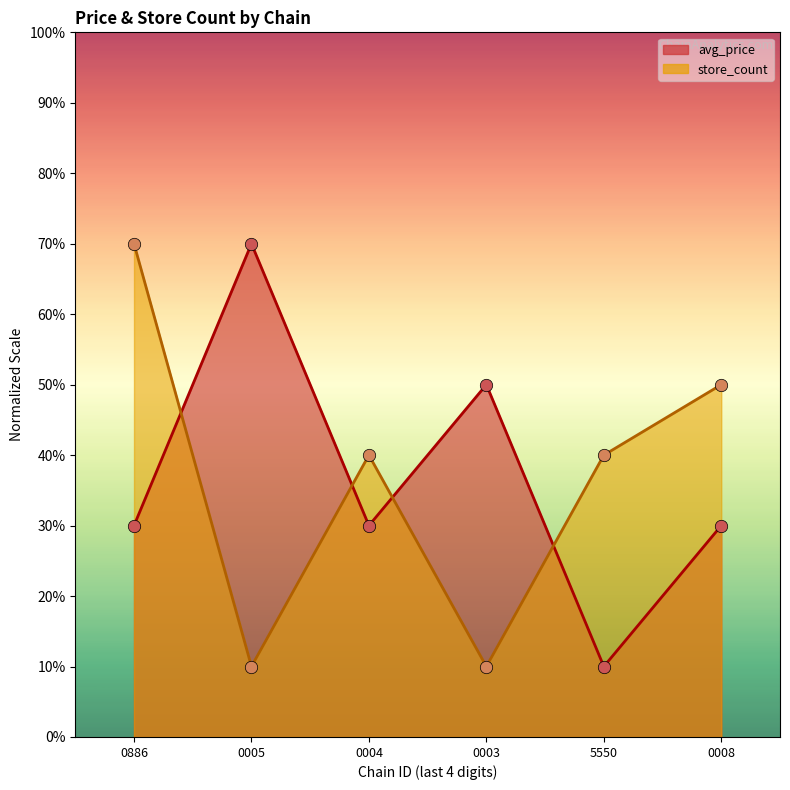

What is the total value across all series at 0003?

60